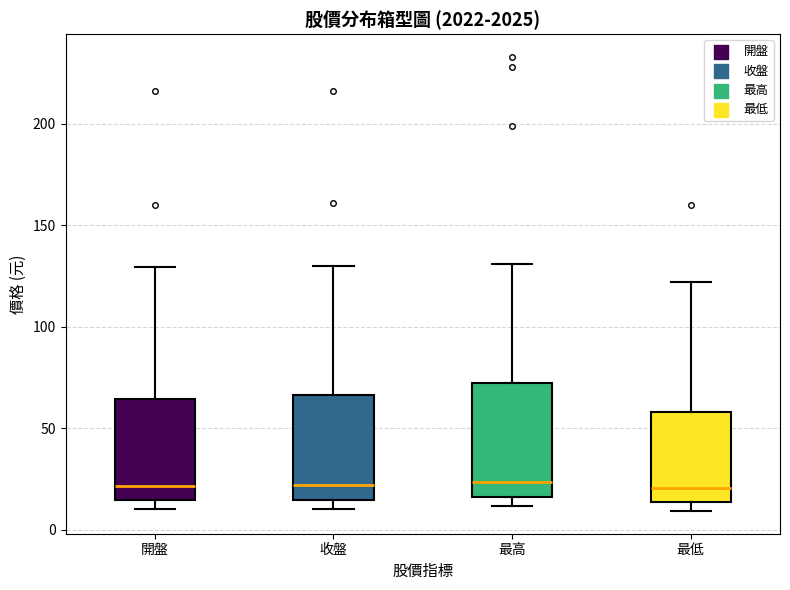

Reading left to right, transcribe this box plot: for each box, give where its median line is, the range the box spans, and where its two whiskers end, as read against the y-axis. The values are not printed on the chart, so give them approximately, as read against the axis.

開盤: median 20, box 15 to 65, whiskers 10 to 130
收盤: median 20, box 15 to 65, whiskers 10 to 130
最高: median 25, box 15 to 70, whiskers 10 to 130
最低: median 20, box 15 to 60, whiskers 10 to 120